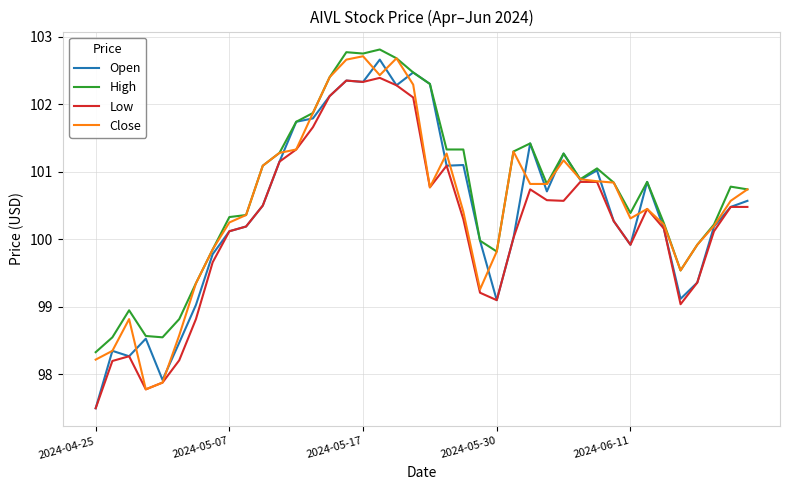

What is the greatest value displayed?

102.8